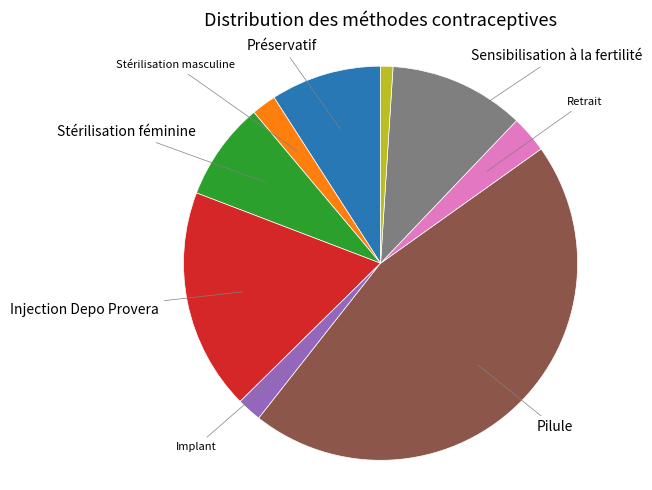

Does any single category account for the majority?

No